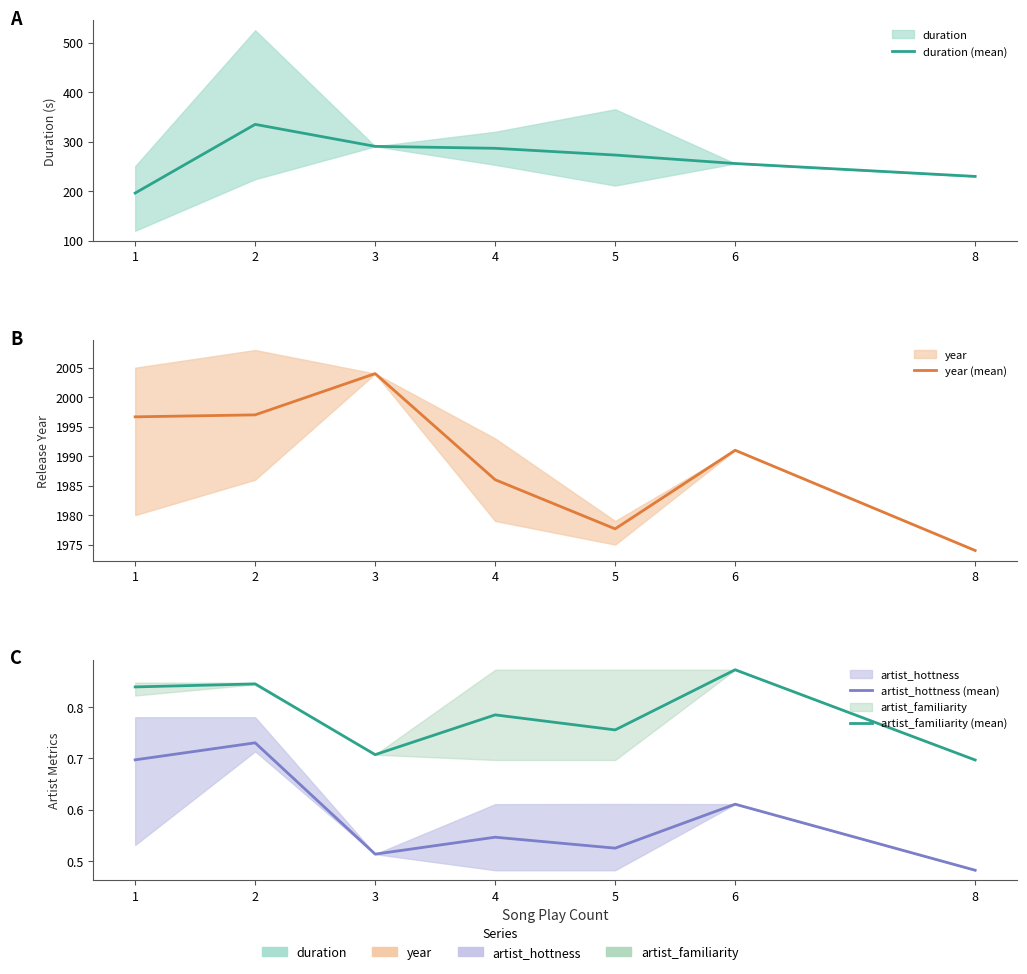

Rank the series at 8 from highest to lowest value.

year (mean), duration (mean), artist_familiarity (mean), artist_hottness (mean)